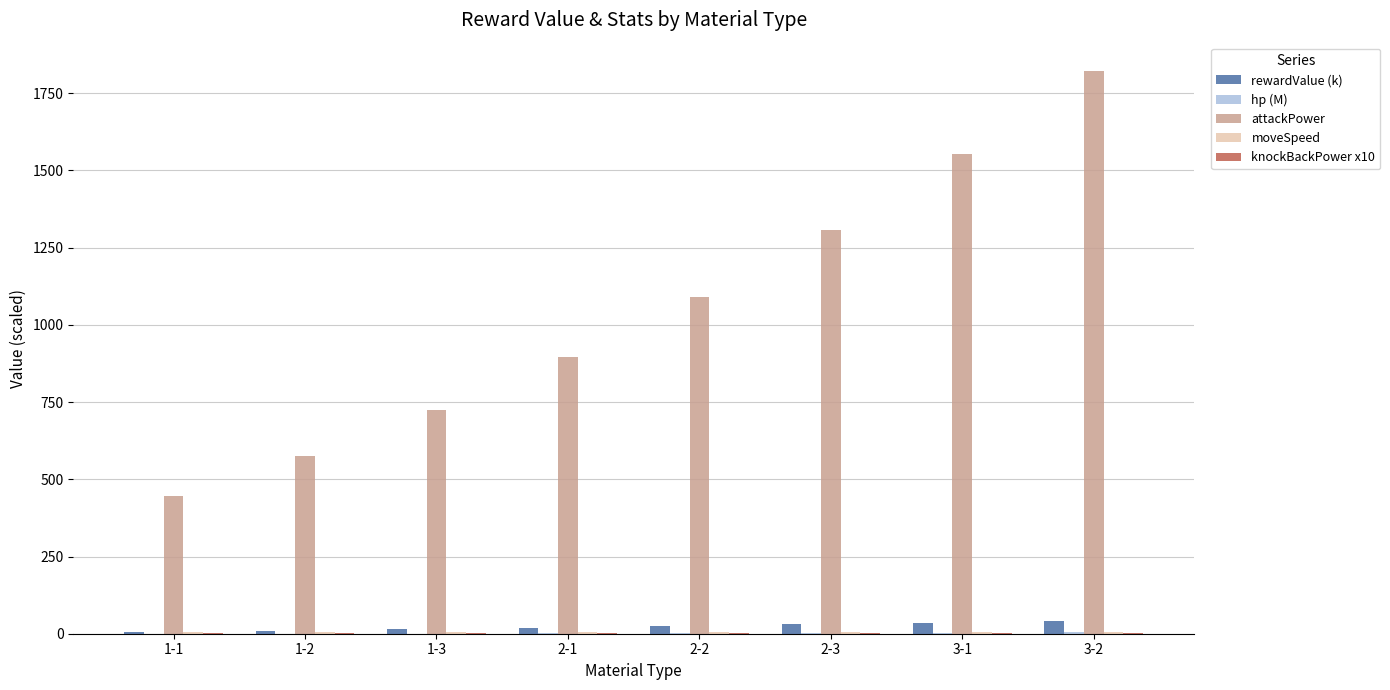

Which label corresponds to the largest value in the chart?

3-2